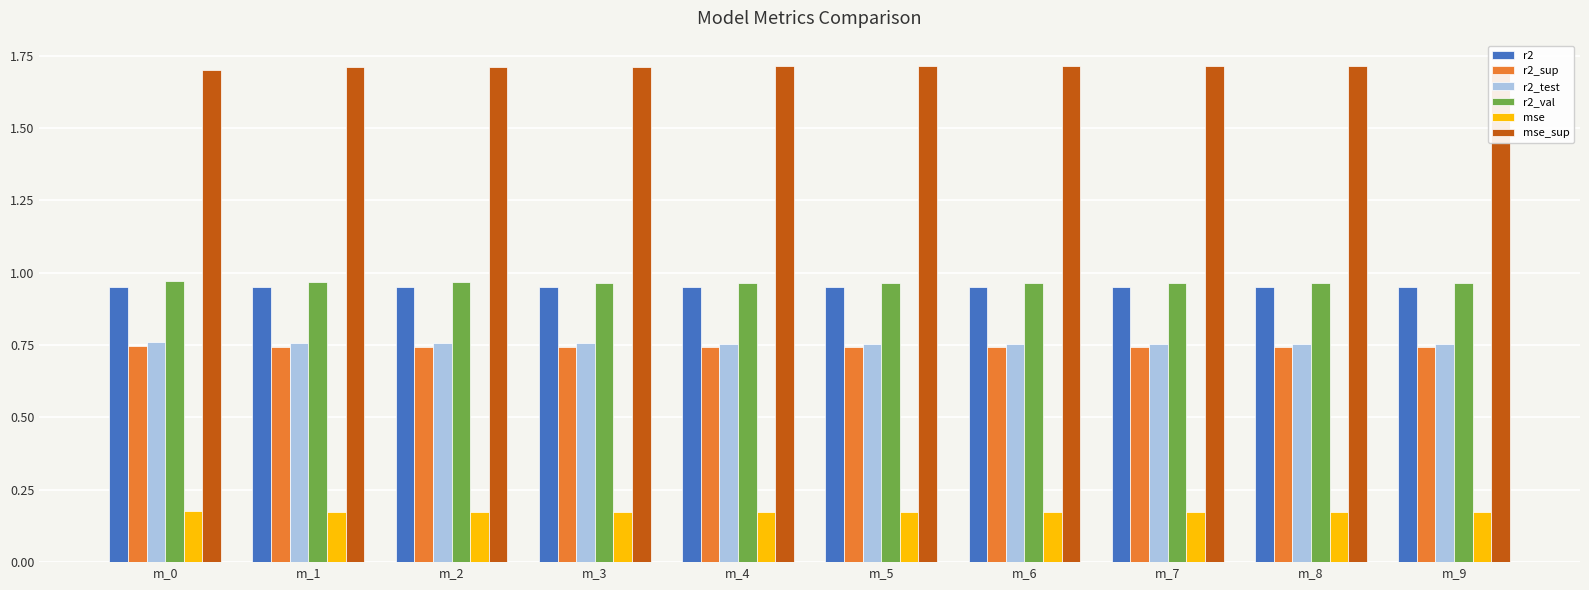

What is the highest value of the mse series?

0.2